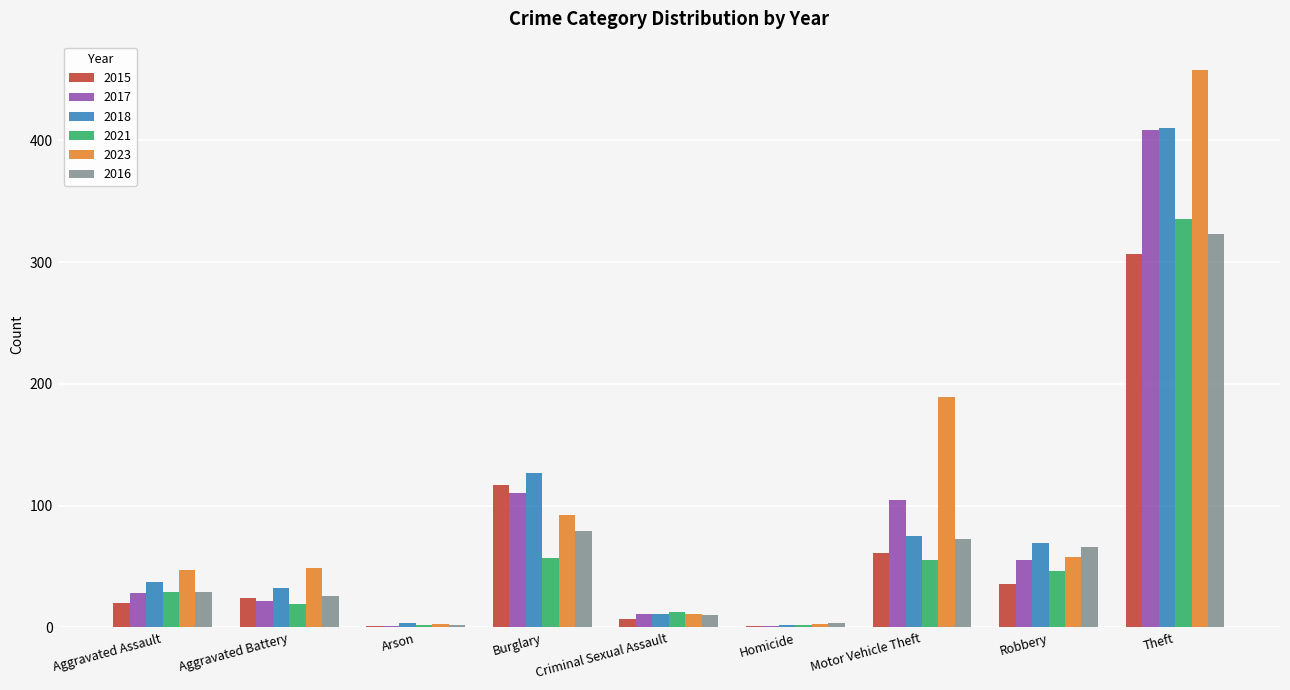

Which series has the largest total across all categories?

2023